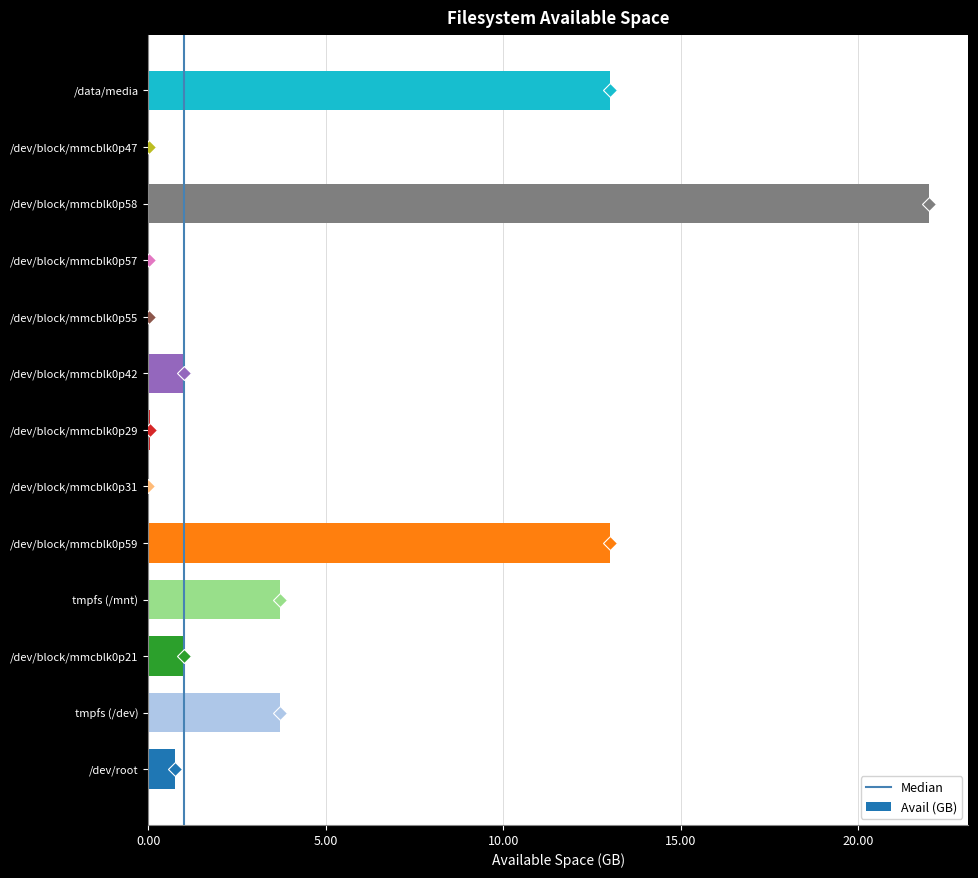

Approximately how many times larger is the value at /data/media compared to tmpfs (/mnt)?

3.5